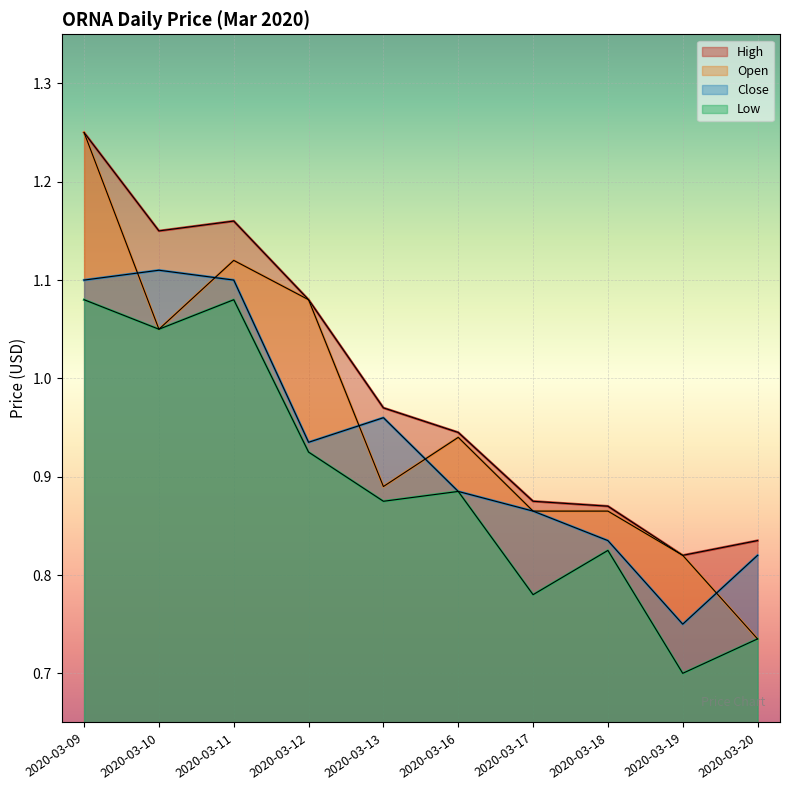

Rank the series at 2020-03-09 from lowest to highest value.

low, close, open, high